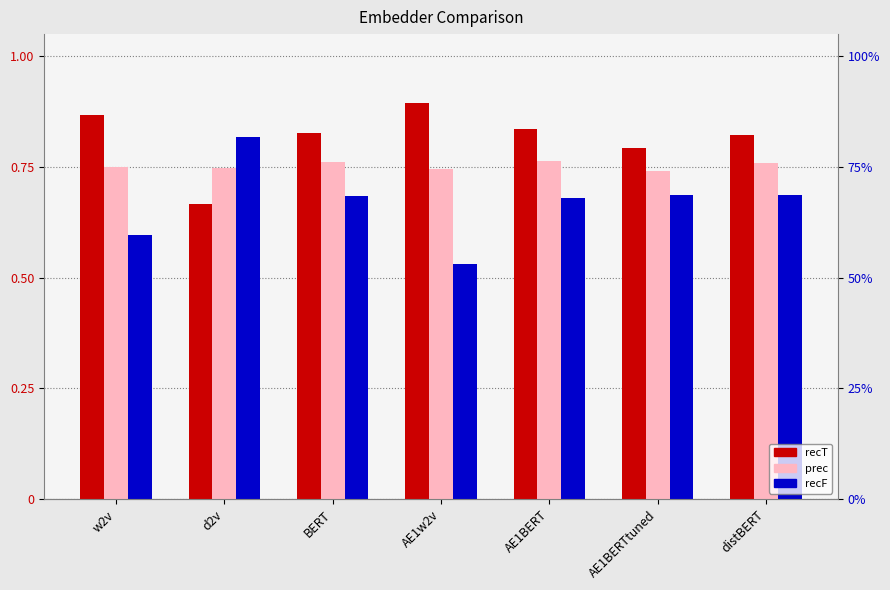

At which category is the sum across all series the highest?

AE1BERT